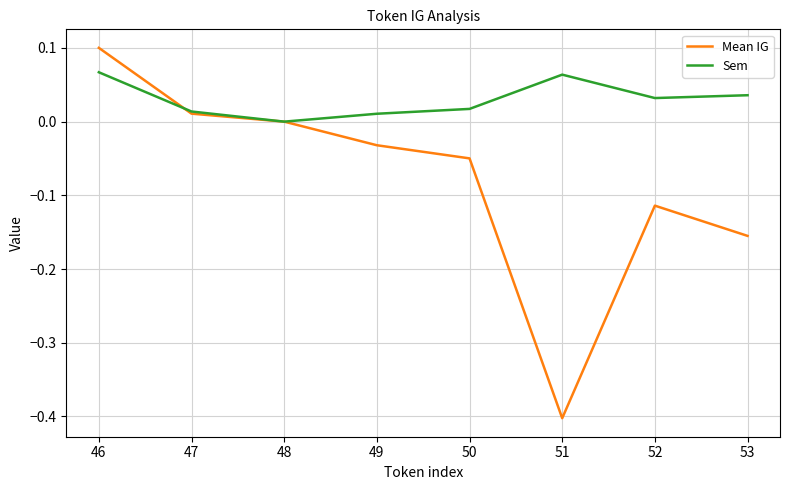

What is the sum of all Sem values?

0.2